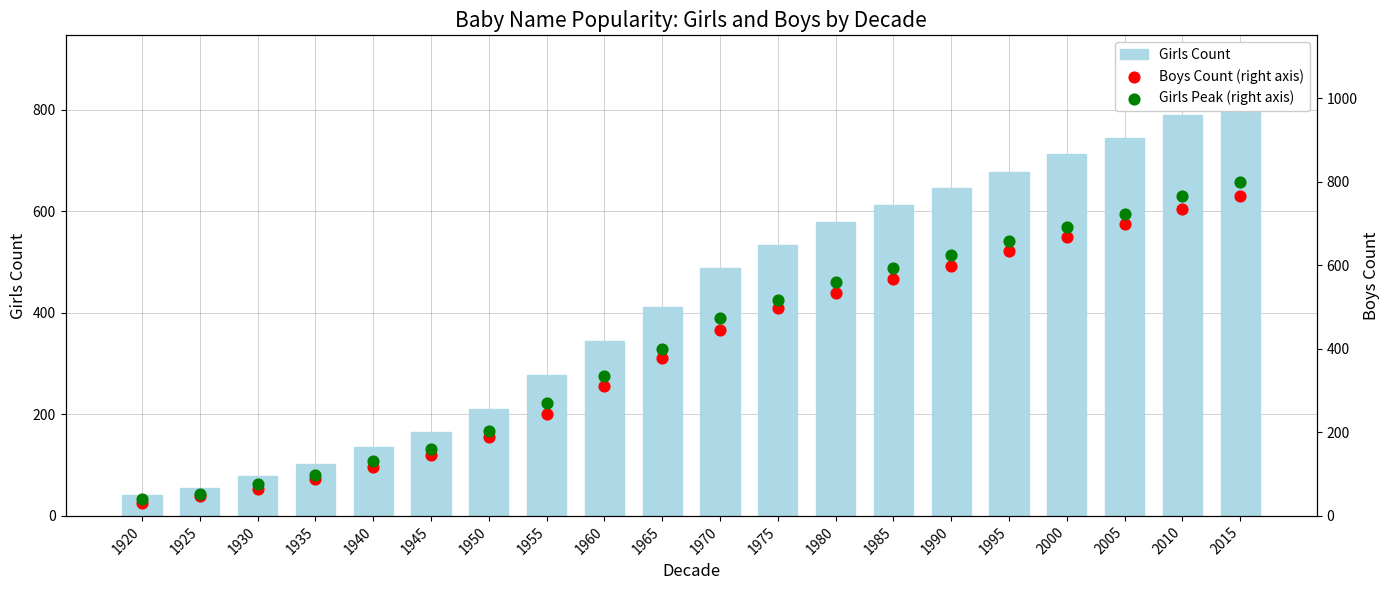

At which category is the sum across all series the highest?

2015